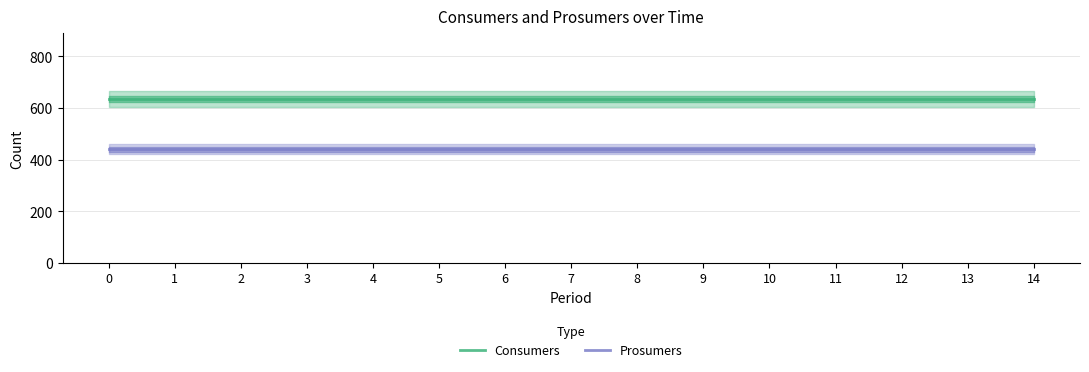

What is the value of the Prosumers point at the 4th from the left?

440